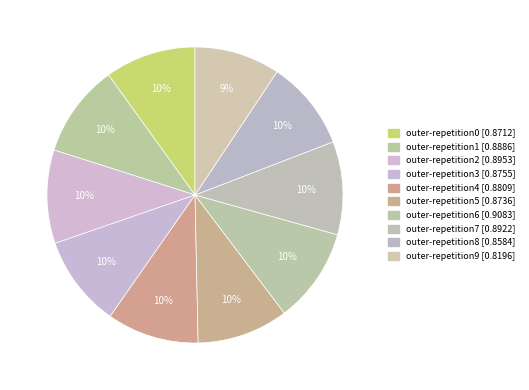

To the nearest percent, what is the combined percentage of outer-repetition5 and outer-repetition7?

20%